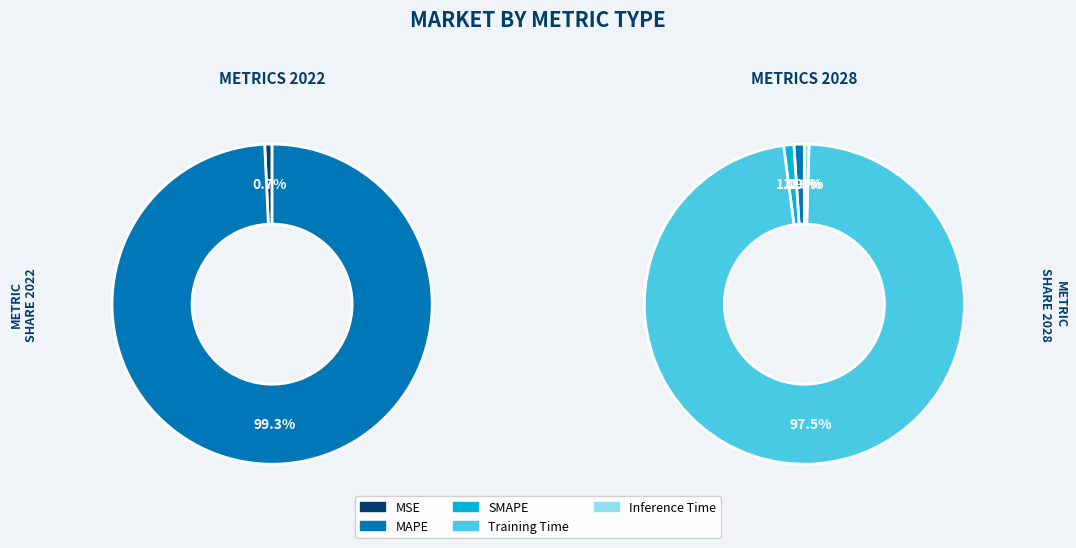

Rank the categories by value from lowest to highest.

MSE, Inference Time, SMAPE, MAPE, Training Time